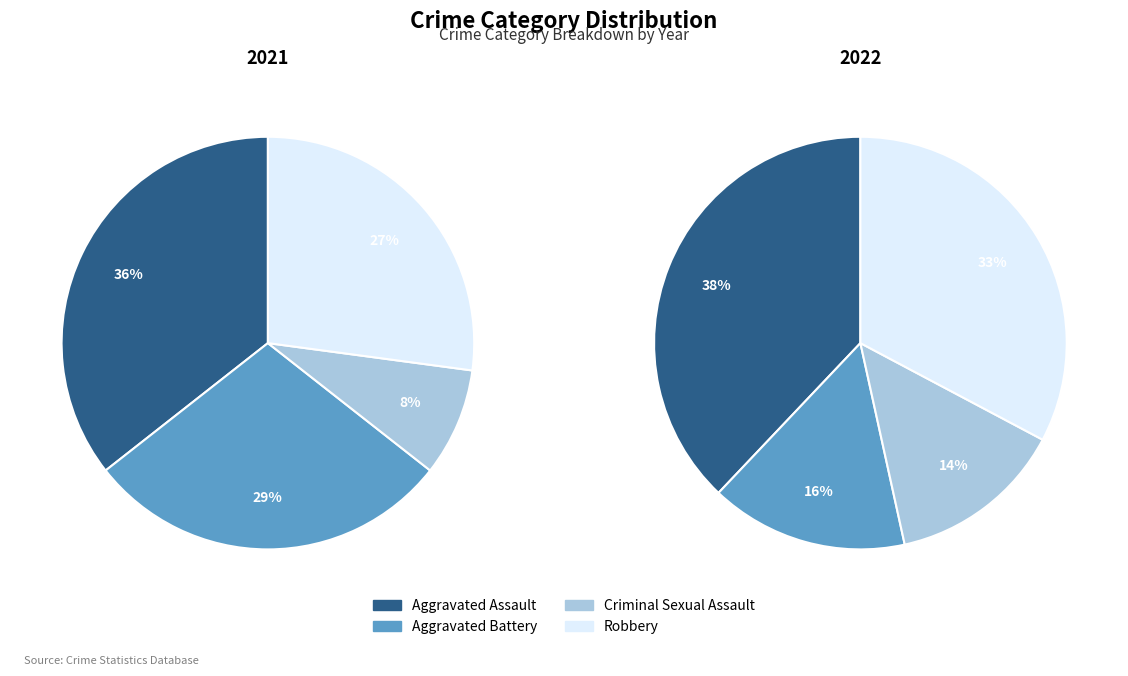

To the nearest percent, what portion does 2 represent?

14%